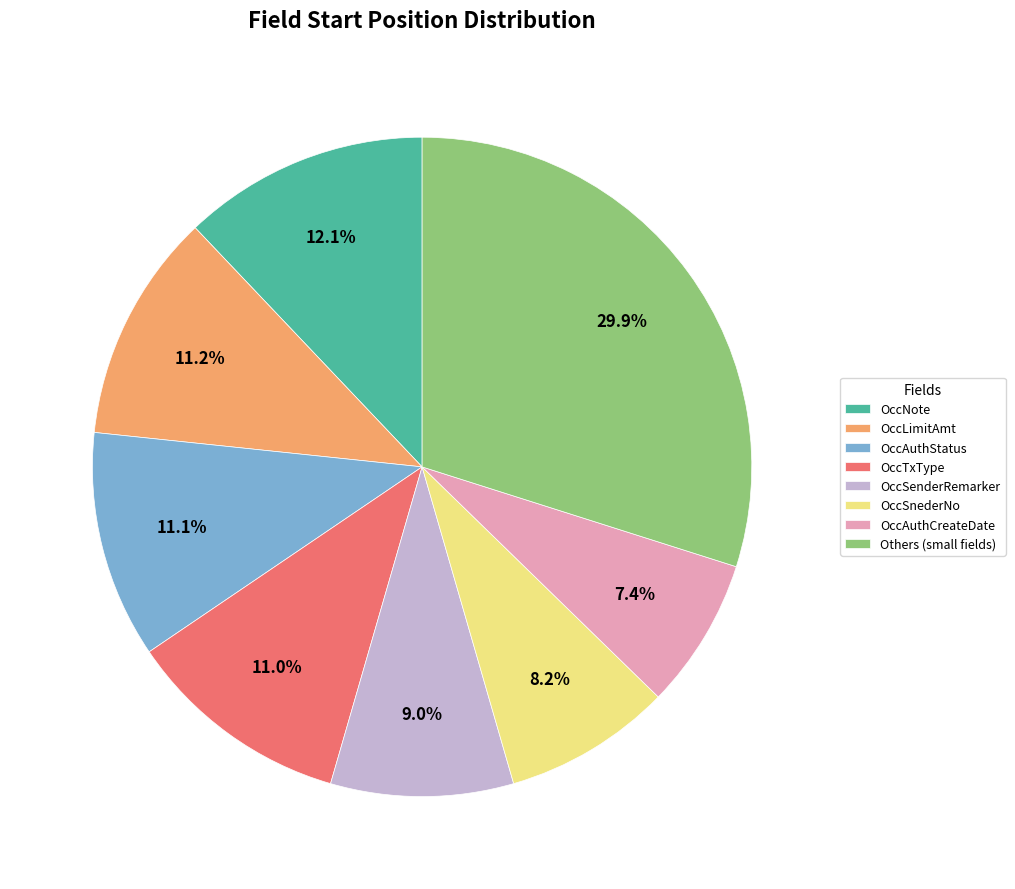

What is the ratio of the value at OccSenderRemarker to the value at Others (small fields)?

0.3